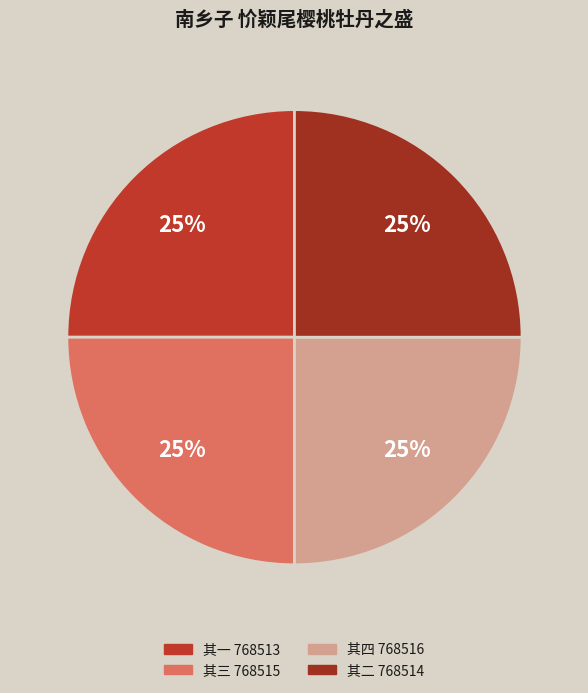

To the nearest percent, what is the average slice percentage?

25%